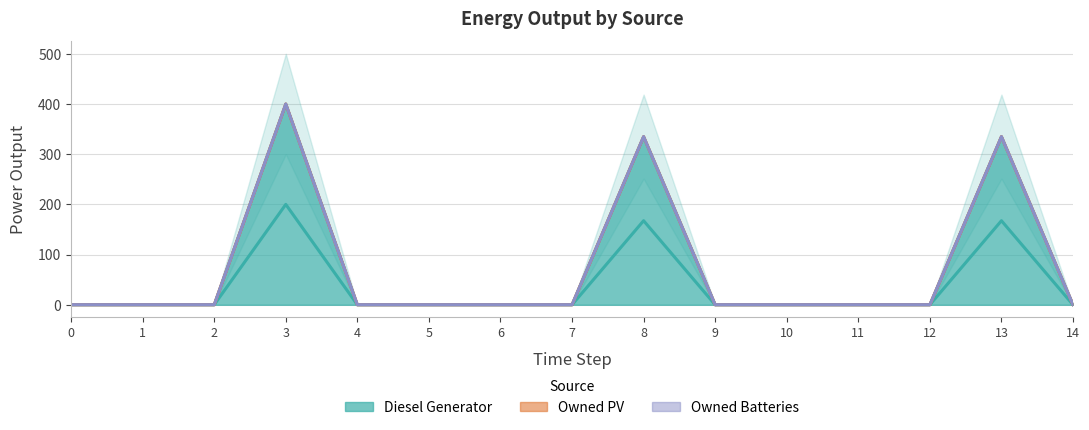

What is the maximum value shown in the chart?

400